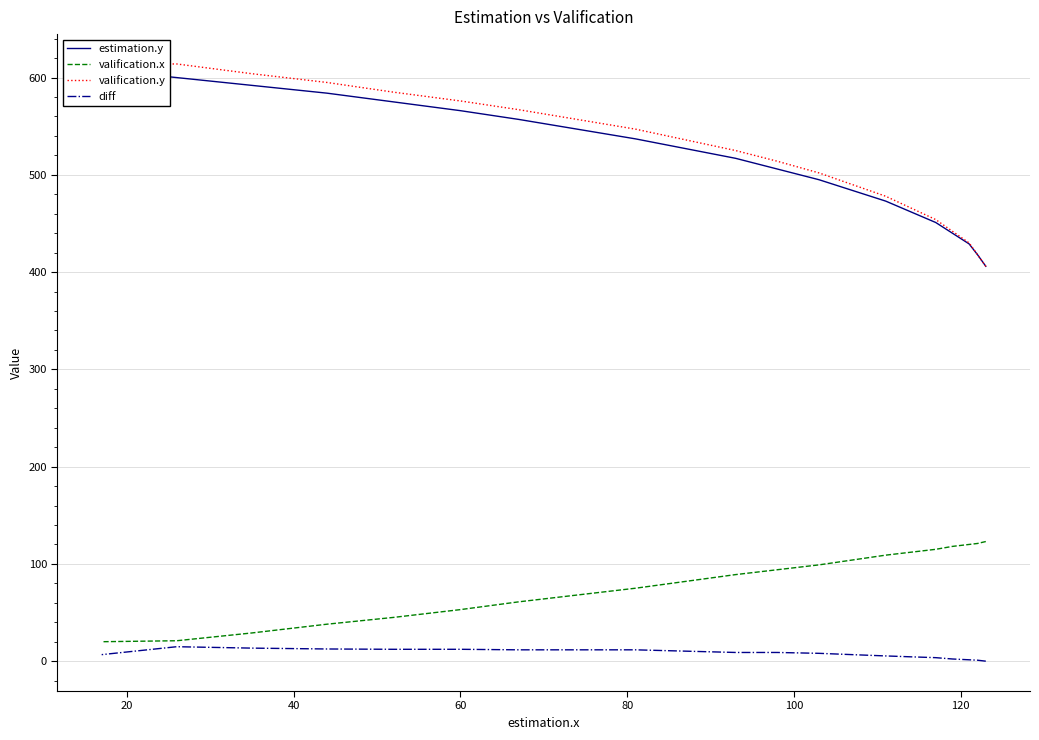

Which series has the largest range (max minus min)?

valification.y